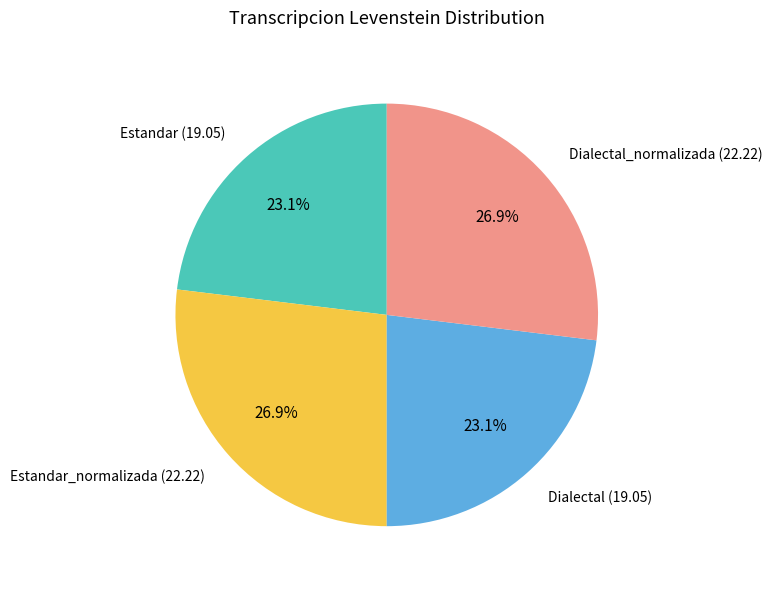

How many segments does this pie chart have?

4